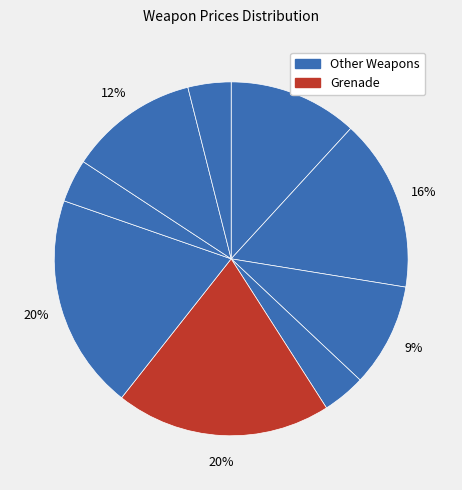

Is there a majority slice in this chart?

No